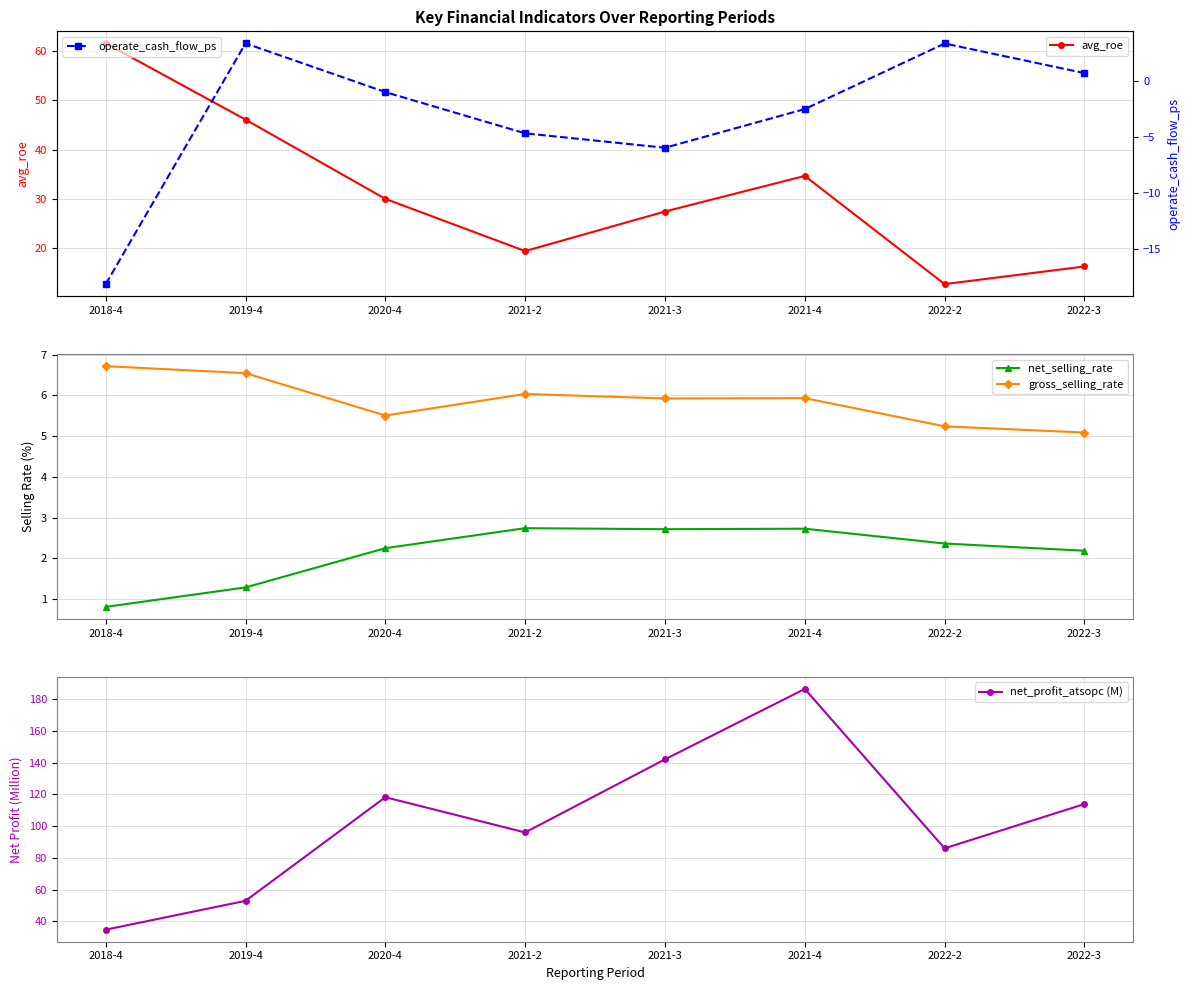

At how many categories does at least one series exceed 10?

8